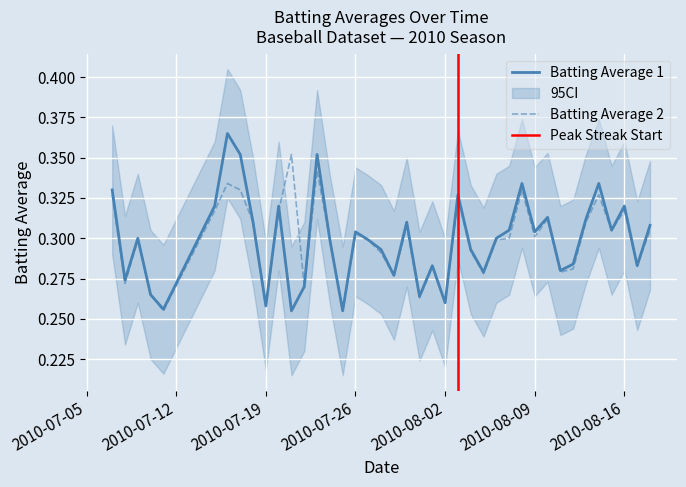

True or false: Batting Average 2 has a value of 0.5 at 2010-07-26.

False